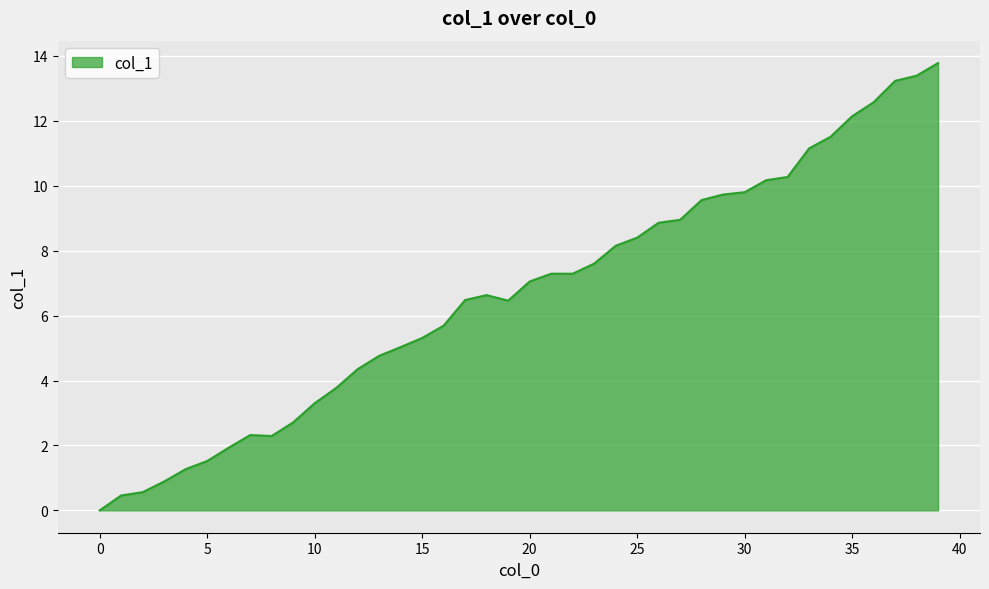

What is the greatest value displayed?

13.8